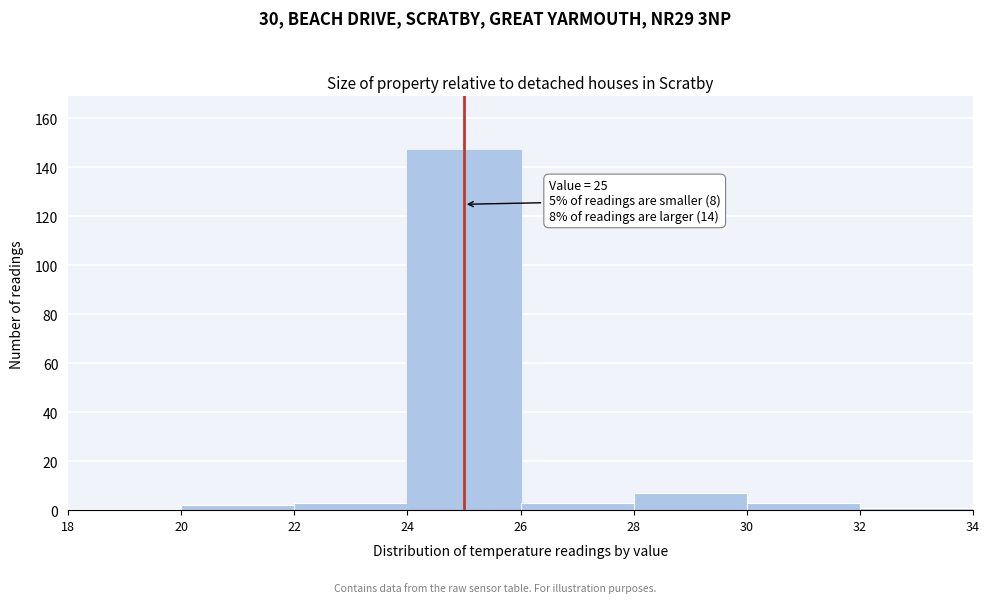

Over which range of the x-axis is the bar tallest?

24 to 26